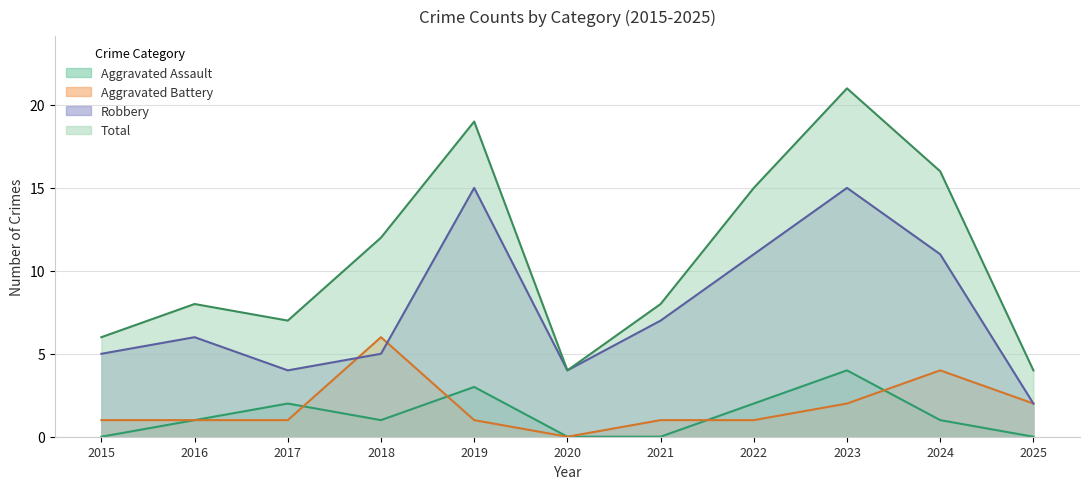

What is the difference between the second highest and second lowest values in the Aggravated Assault series?

3